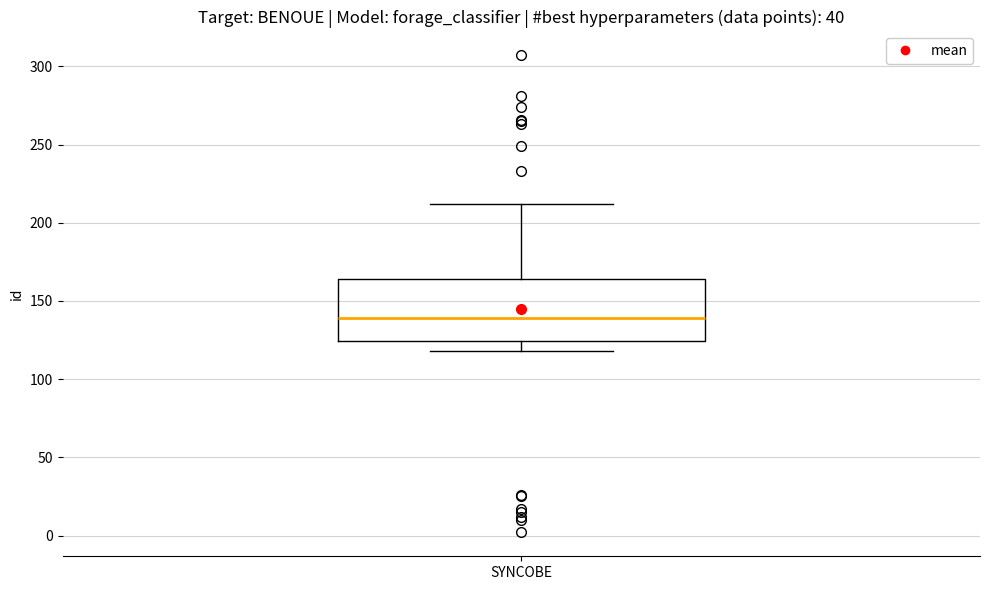

Where is the upper edge of the box for SYNCOBE on the y-axis? The values are not printed on the chart, so give them approximately, as read against the axis.

165